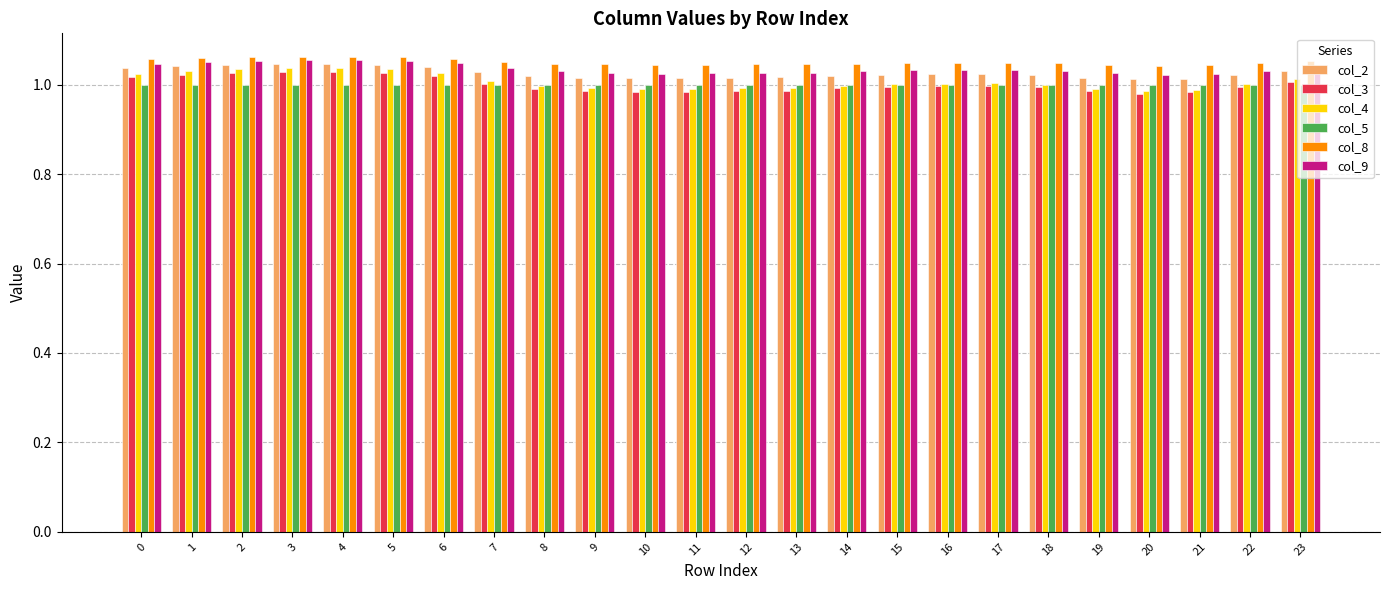

At how many categories does at least one series exceed 1?

24